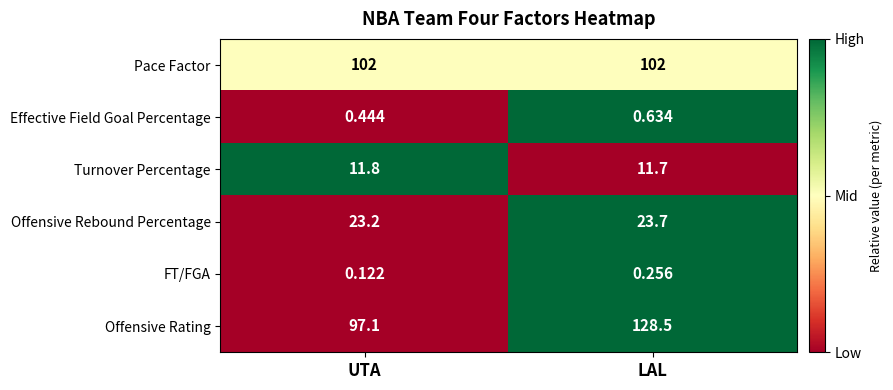

Is the value of FT/FGA at UTA greater than the value of Pace Factor at UTA?

No